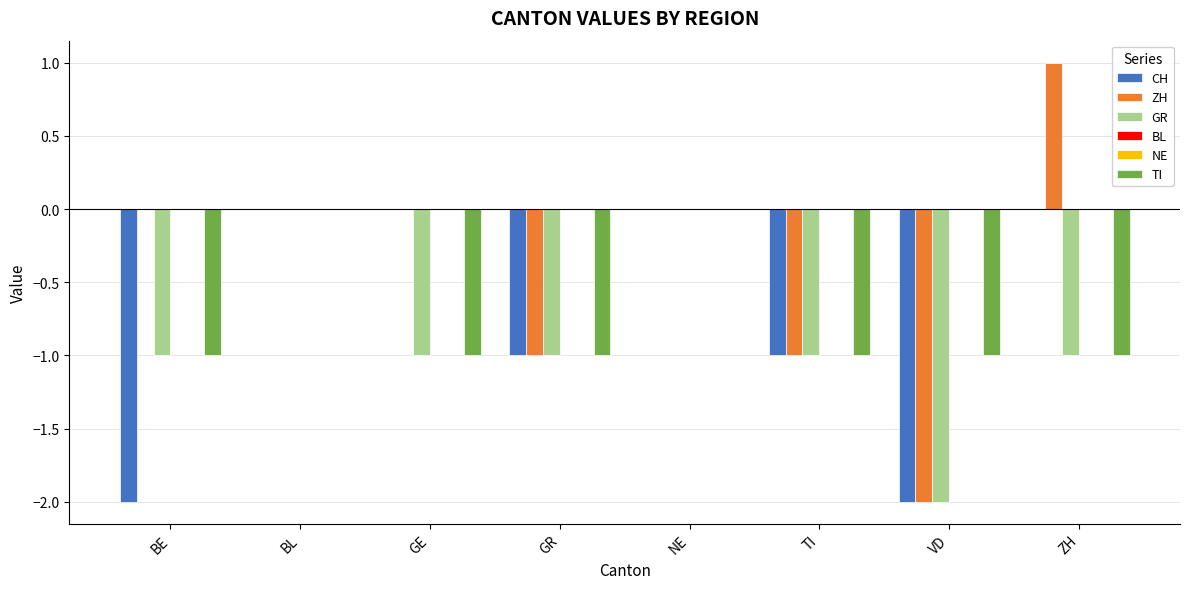

Is the value of BL at BE greater than the value of ZH at BL?

No